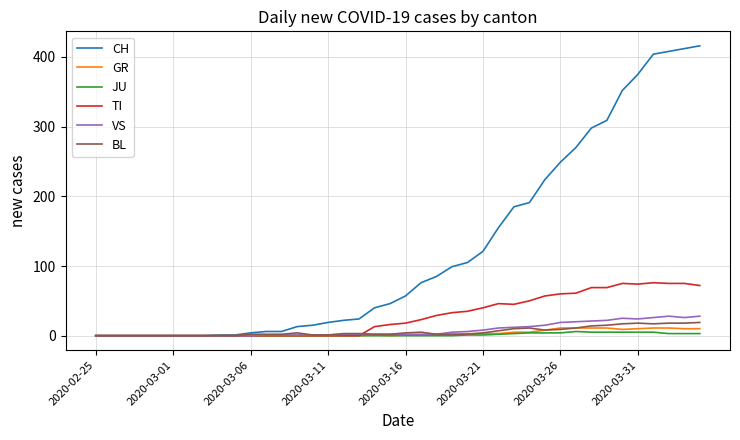

Does the chart display data point markers on the line(s)?

No